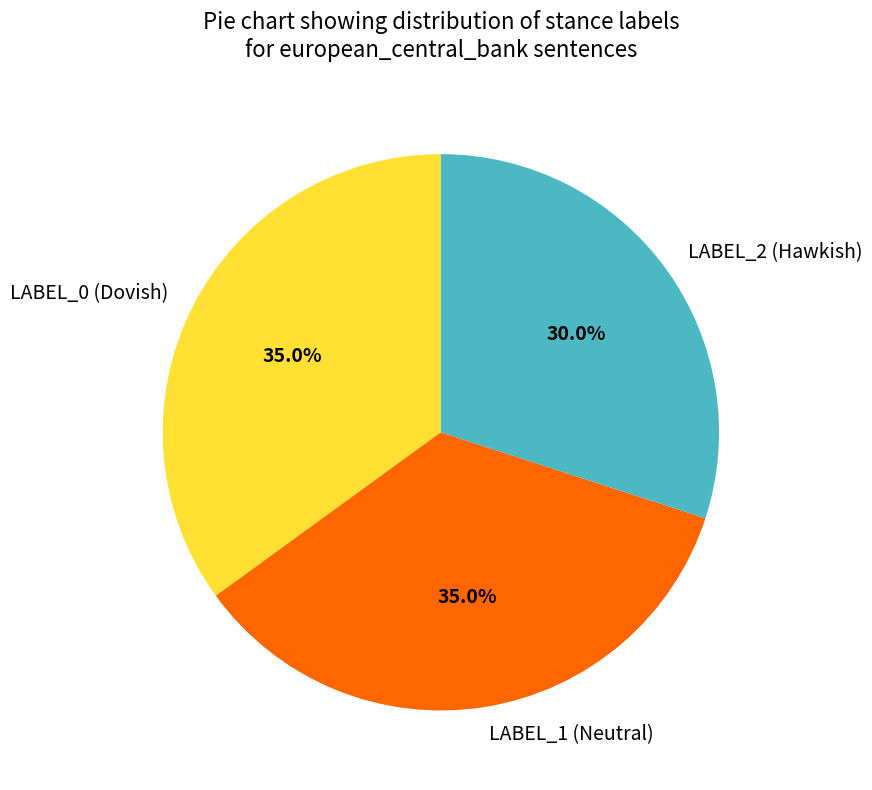

Combined, do LABEL_0 (Dovish) and LABEL_1 (Neutral) account for over 50%?

Yes